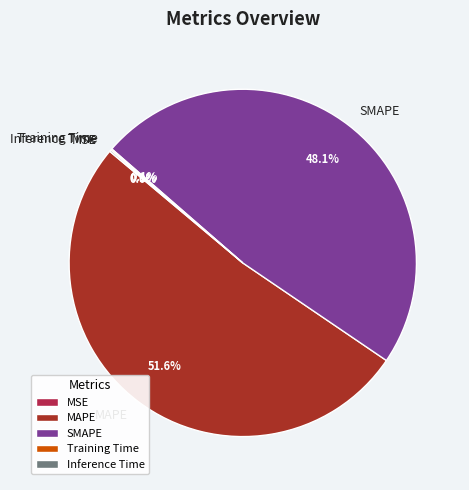

Which category has the biggest portion of the pie?

MAPE